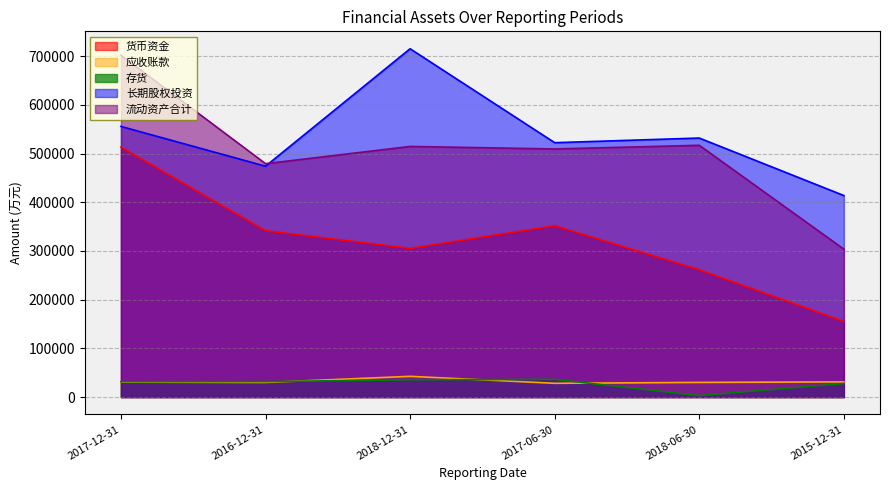

Where is 流动资产合计 nearest to the value 502838?

2017-06-30